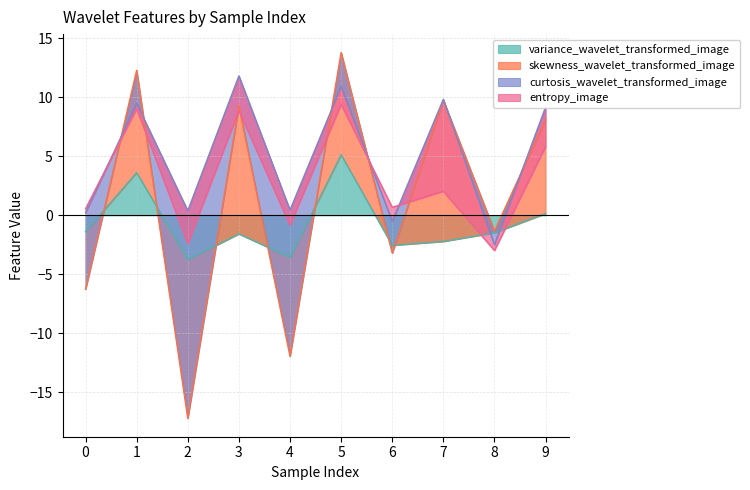

What is the sum of the entropy_image values at 2 and 0?

-2.4